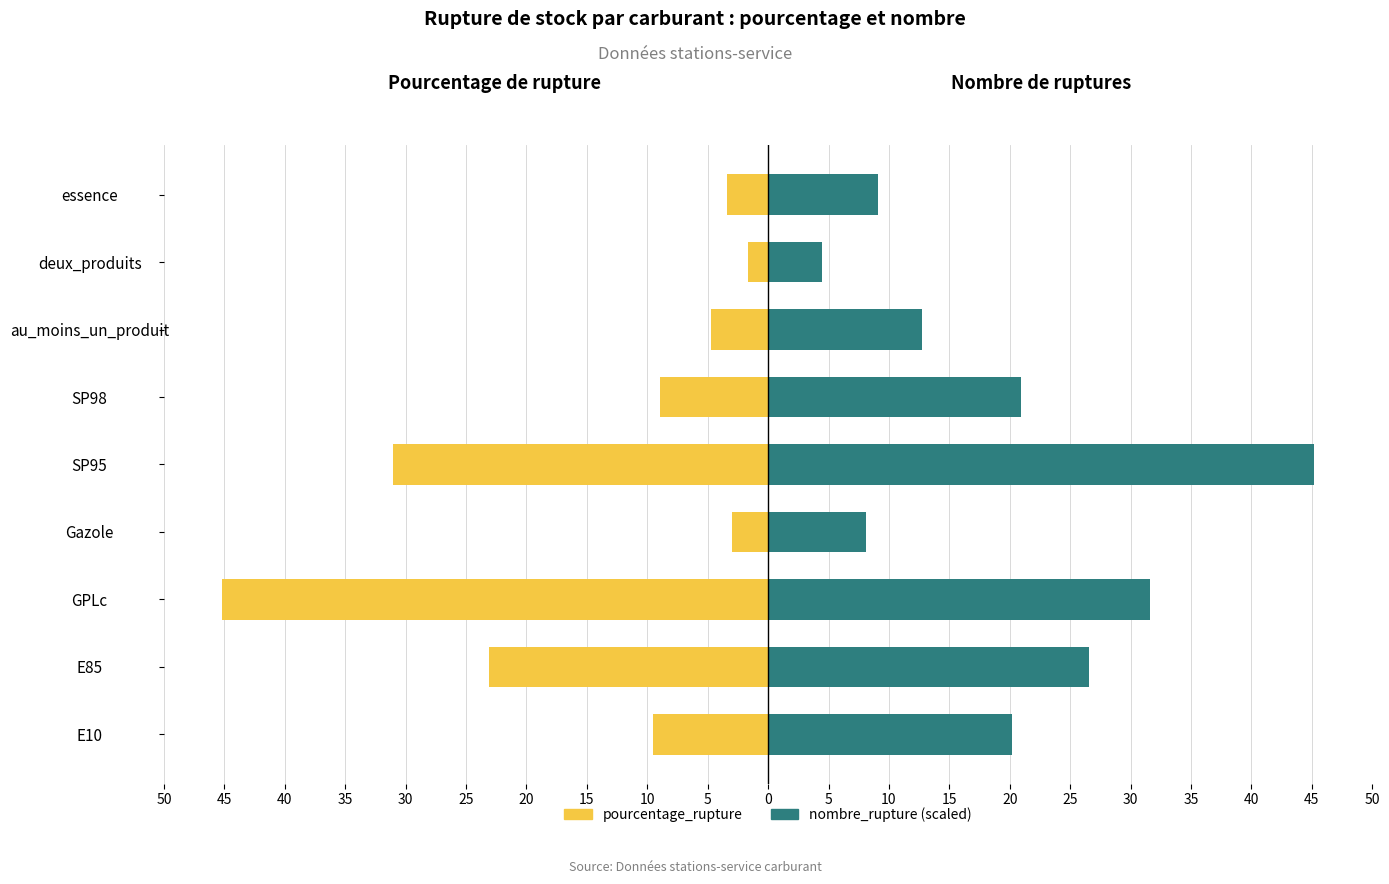

What are all the series names shown in the legend?

pourcentage_rupture, nombre_rupture